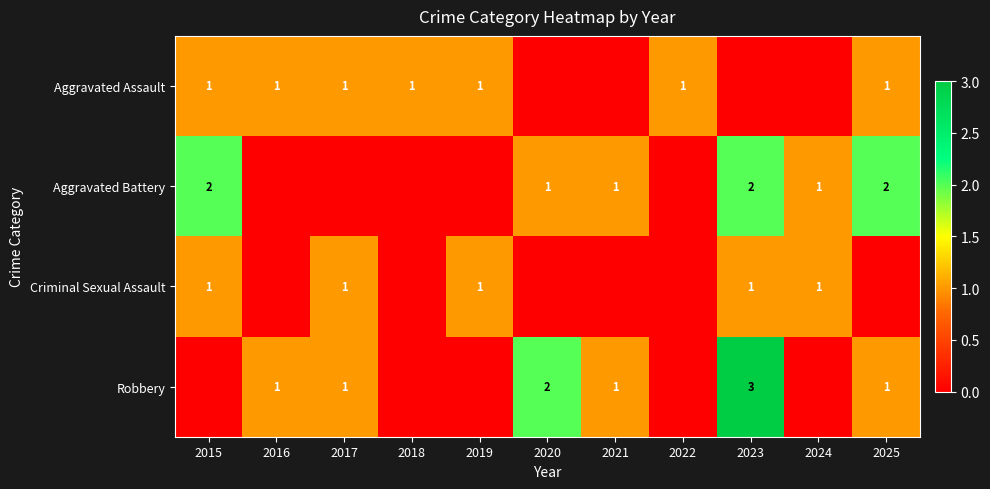

The value of Robbery at 2023 is 3. True or false?

True